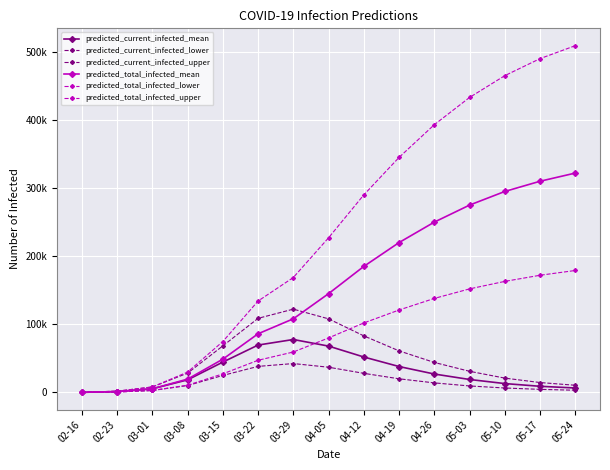

At which label does predicted_total_infected_lower reach its peak?

05-24